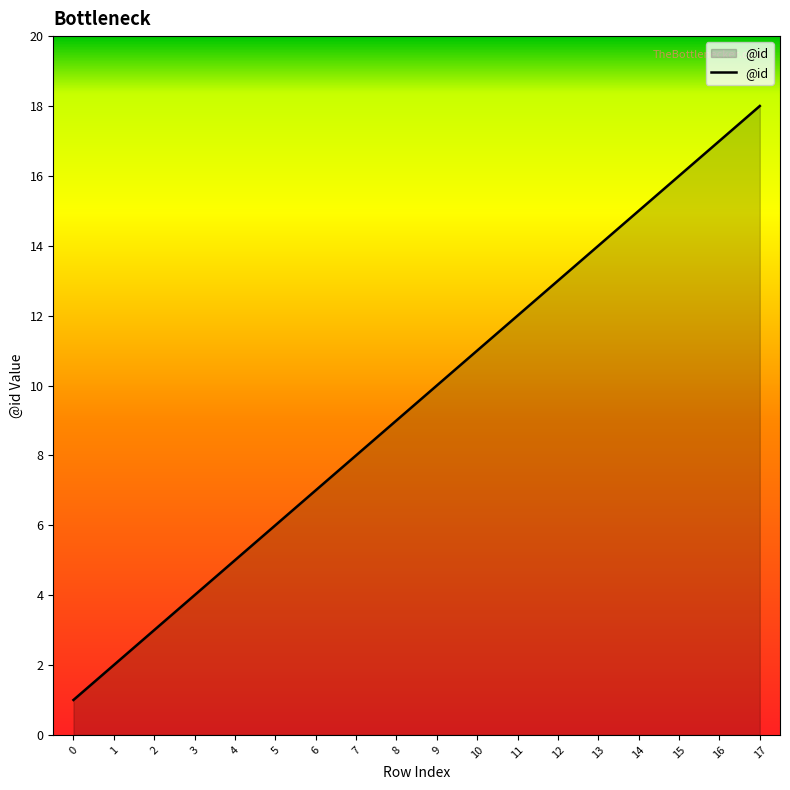

At which label is the value closest to 9?

8